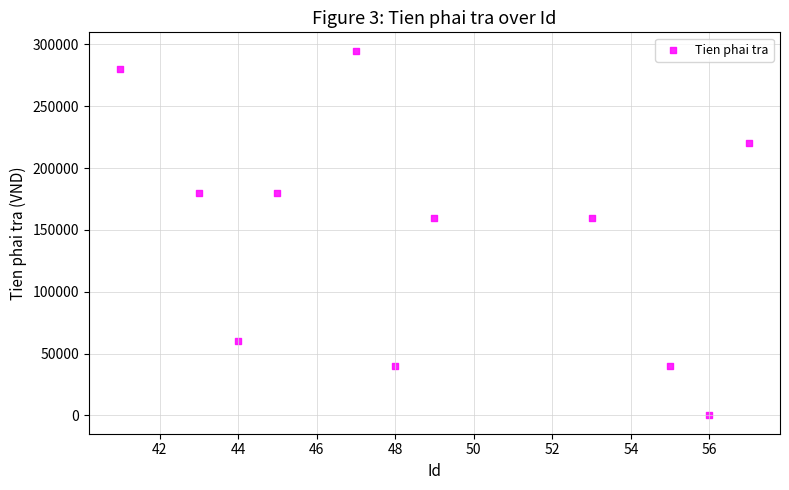

What is the average Y value?

146818